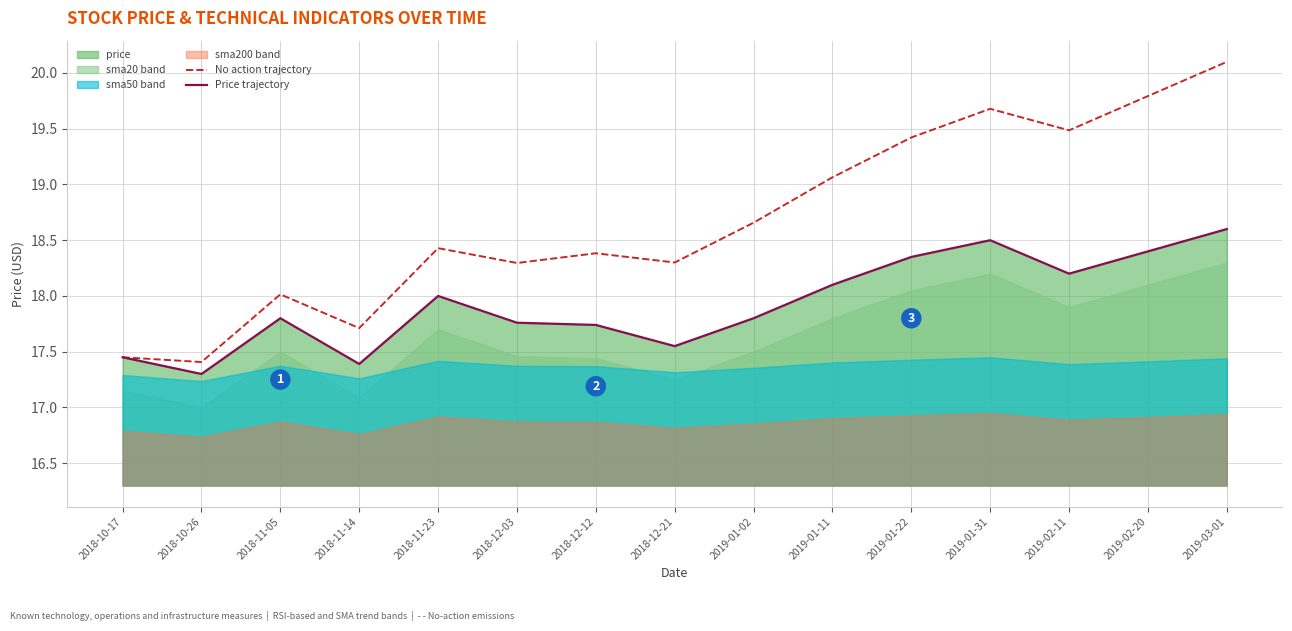

Rank the categories by Price trajectory value from lowest to highest.

2018-10-26, 2018-11-14, 2018-10-17, 2018-12-21, 2018-12-12, 2018-12-03, 2018-11-05, 2019-01-02, 2018-11-23, 2019-01-11, 2019-02-11, 2019-01-22, 2019-02-20, 2019-01-31, 2019-03-01